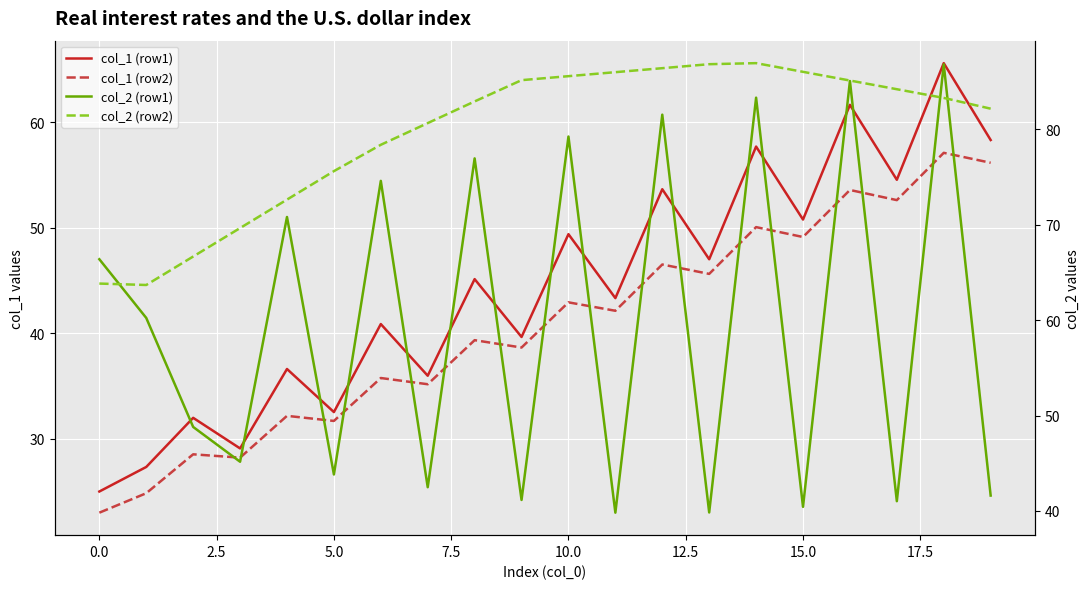

What is the label of the 18th point from the left?

17